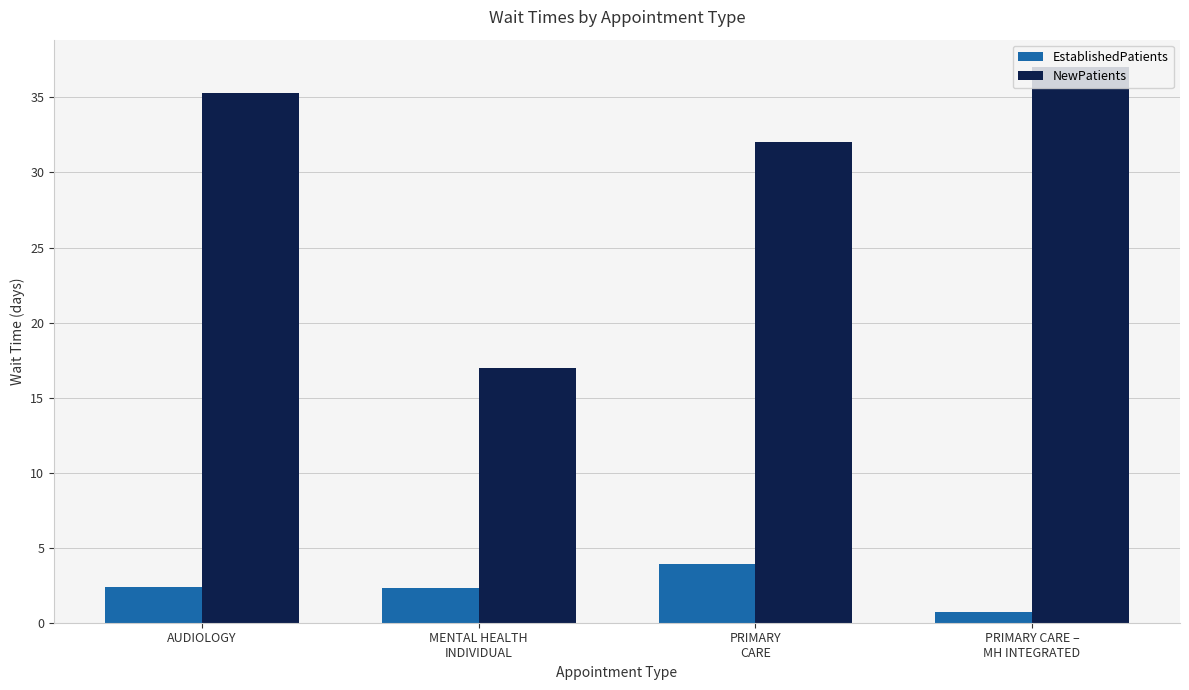

Rank the series by their maximum value, from highest to lowest.

NewPatients, EstablishedPatients